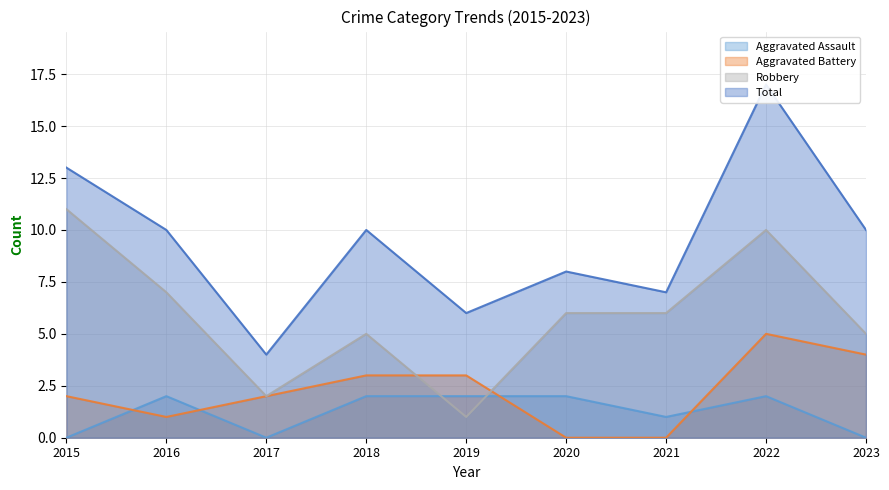

What is the sum of the Aggravated Assault values at 2021 and 2023?

1